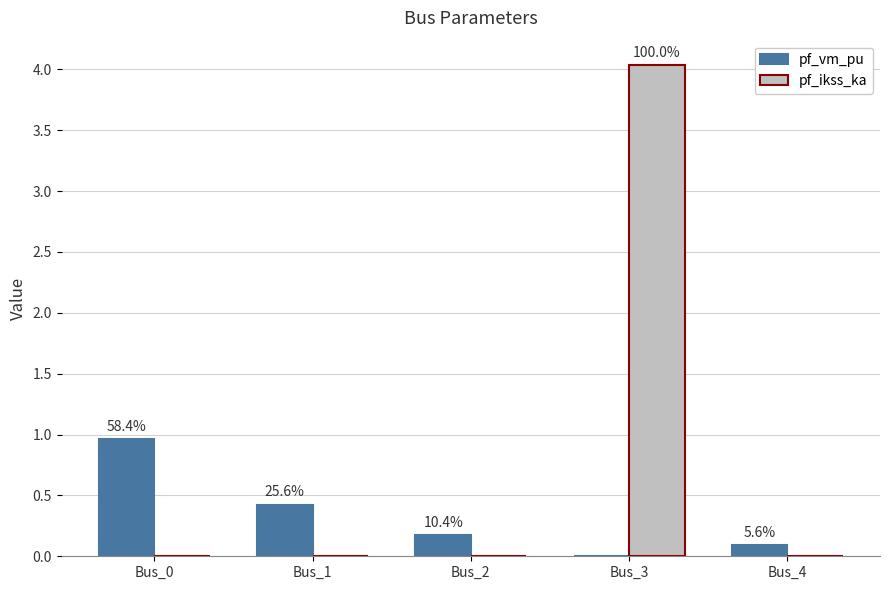

What are all the series names shown in the legend?

pf_vm_pu, pf_ikss_ka